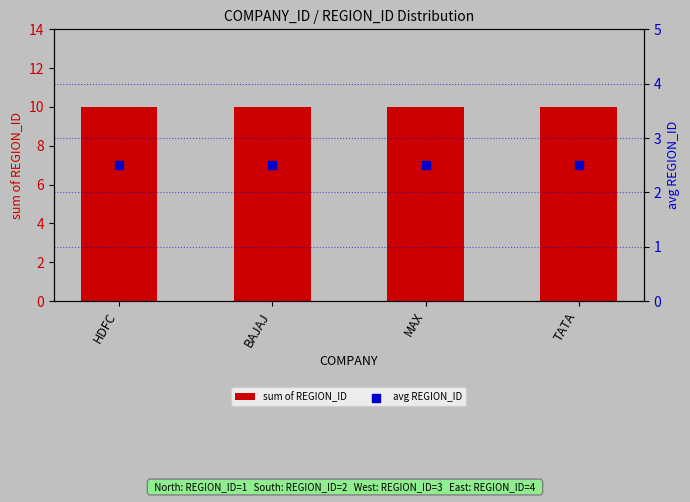

Which series has the largest total across all categories?

sum of REGION_ID